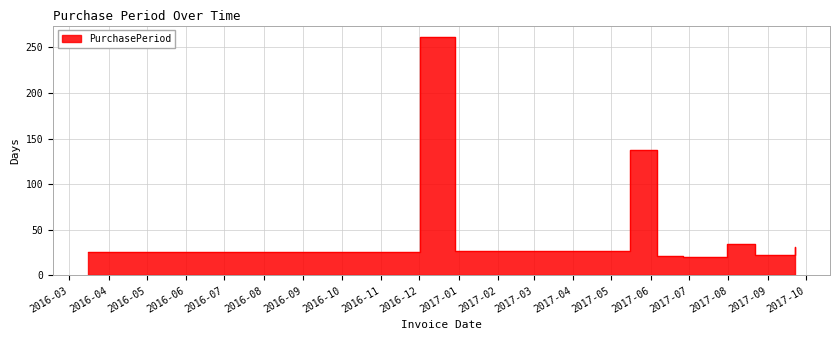

At which category does the data reach its first local peak?

2016-12-02